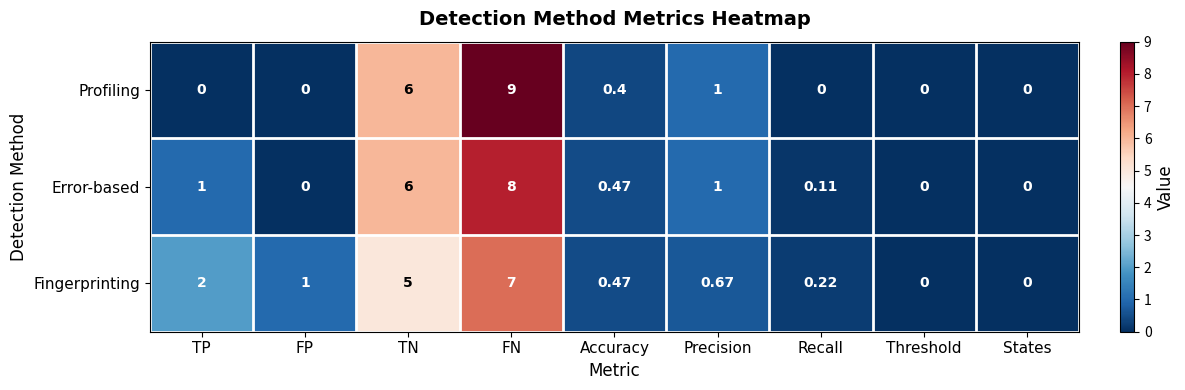

List the series in order of their peak value, highest first.

Profiling, Error-based, Fingerprinting